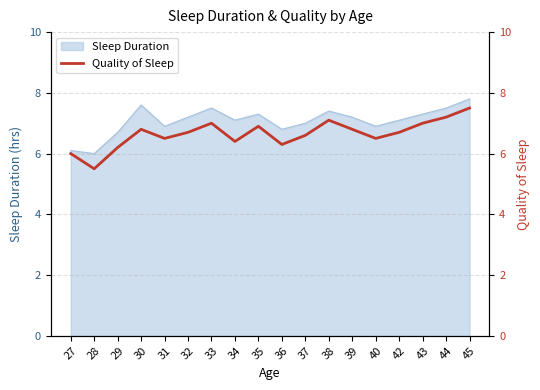

The value of Sleep Duration at 45 is 7.8. True or false?

True